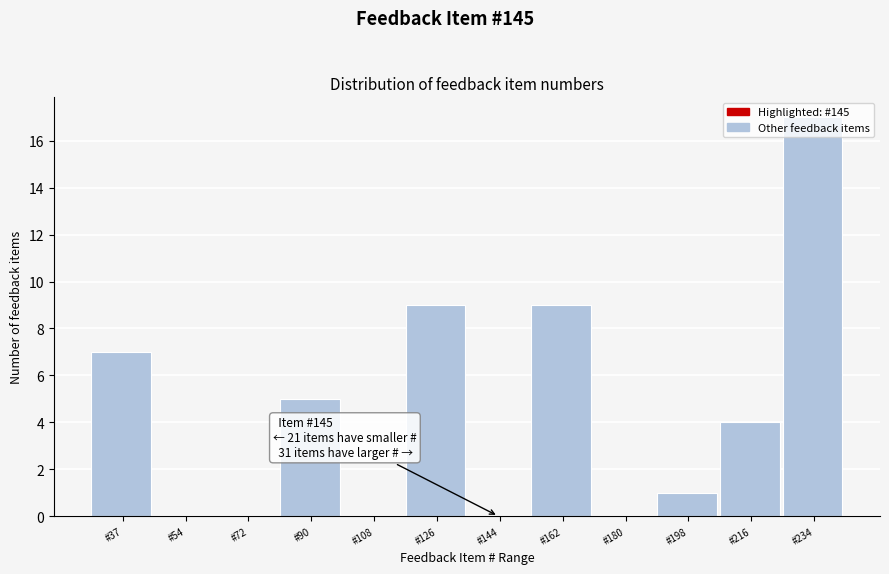

What is the sum of the values at #162 and #90?

14